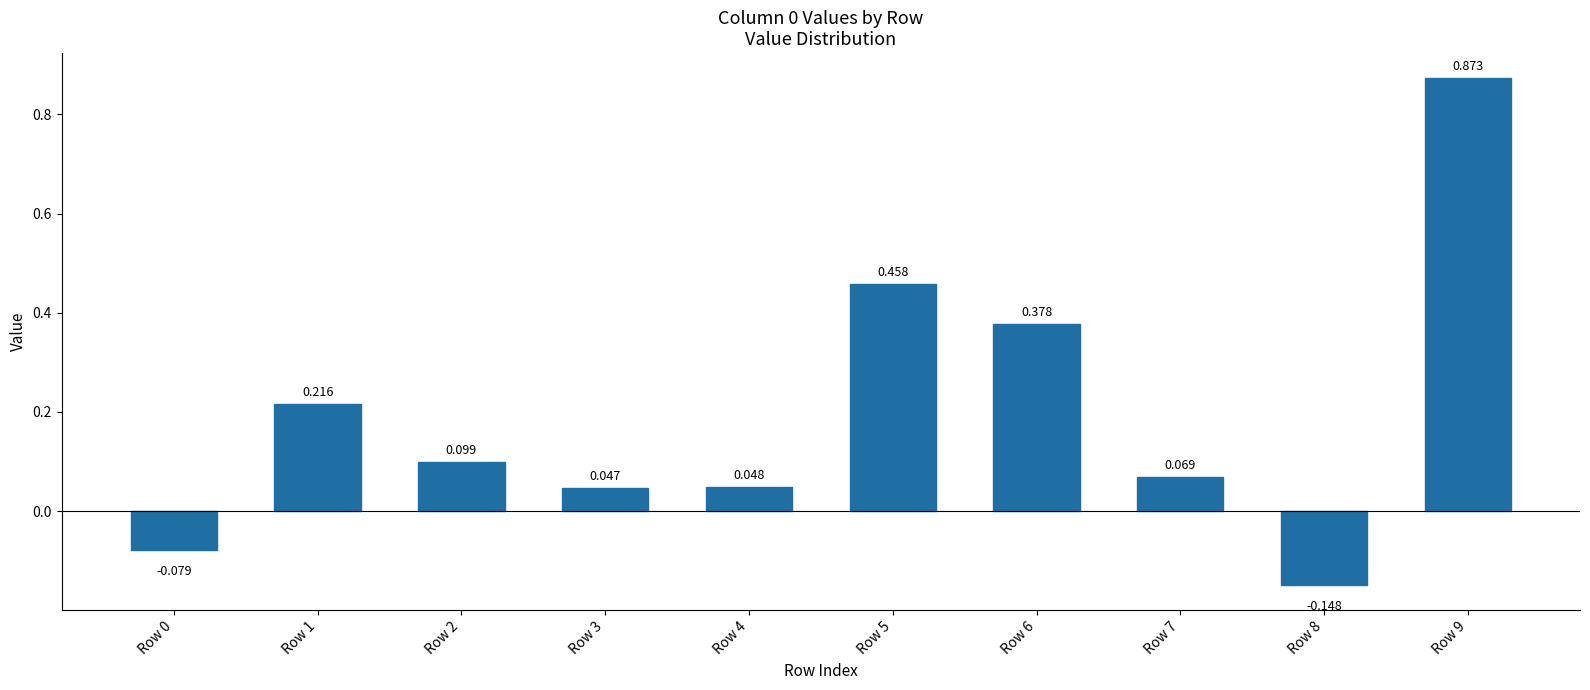

List the labels in order of value, smallest first.

Row 8, Row 0, Row 3, Row 4, Row 7, Row 2, Row 1, Row 6, Row 5, Row 9